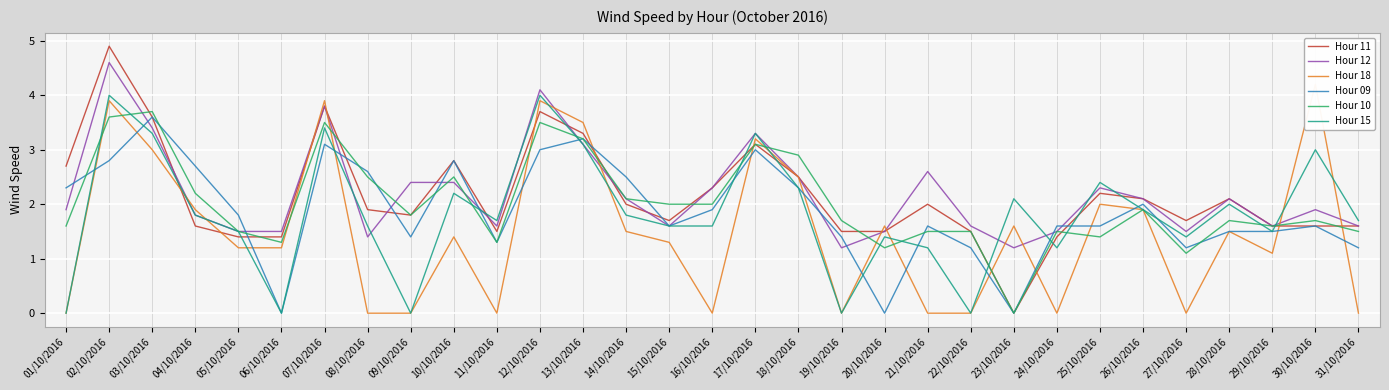

Which series has the largest range (max minus min)?

Hour 11